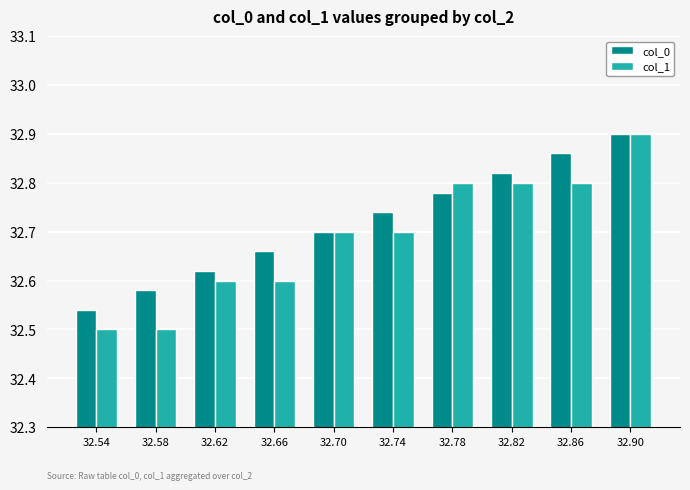

What are all the series names shown in the legend?

col_0, col_1